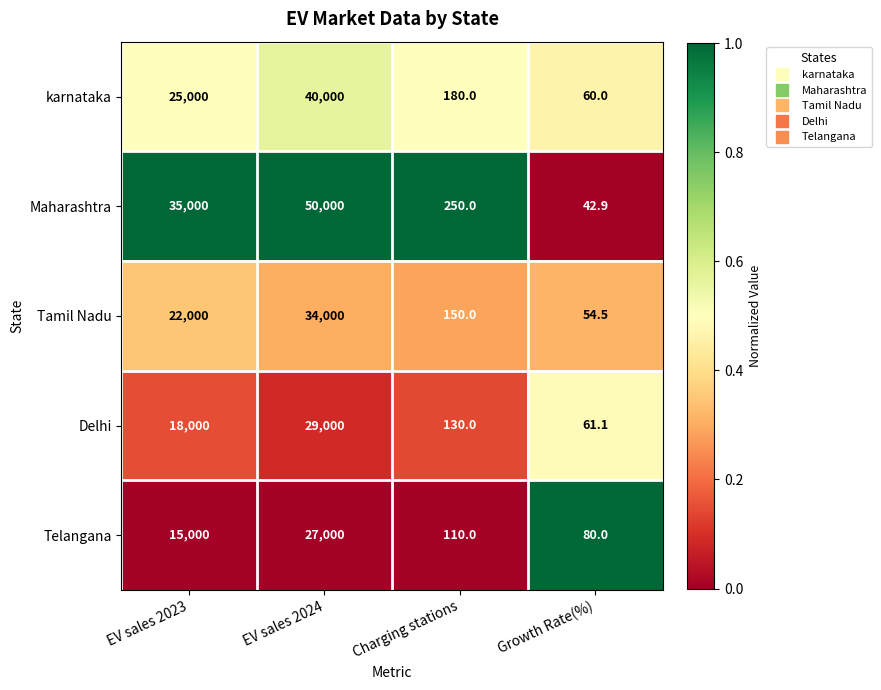

Which category has the highest value across all series?

EV sales 2024